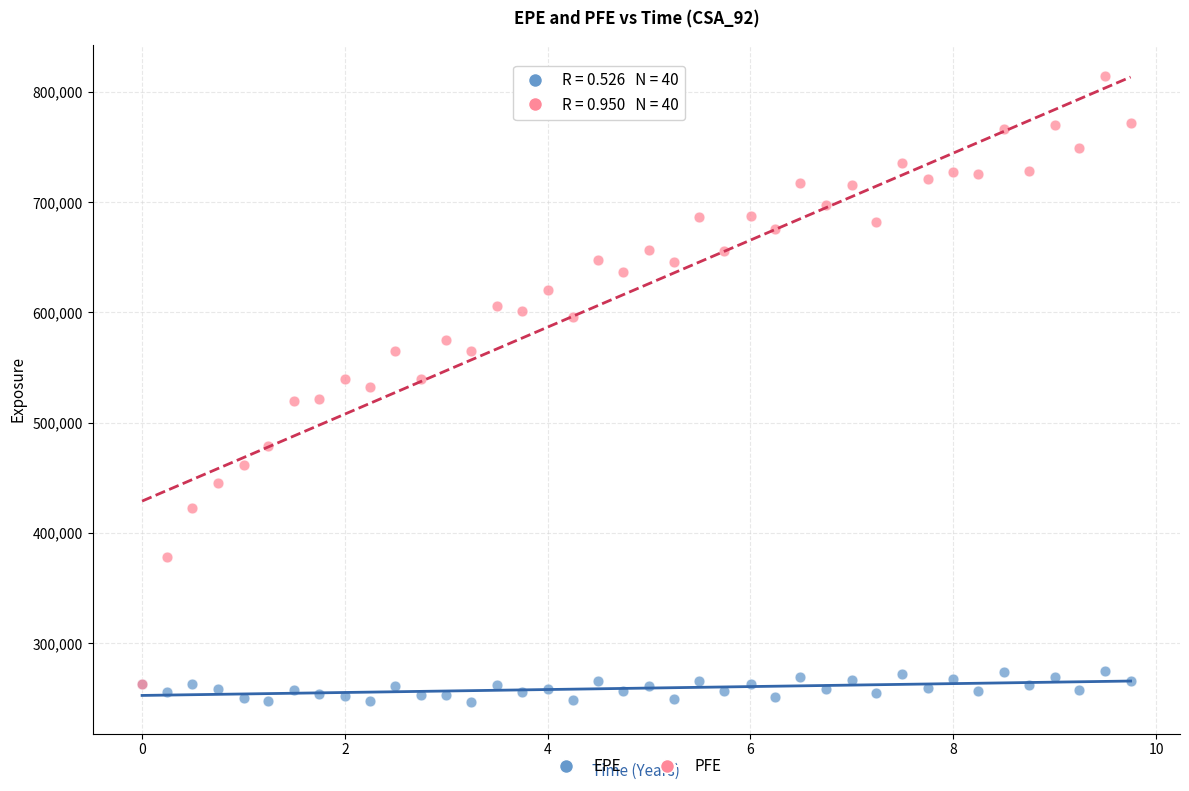

Which series has the largest Y range (max minus min)?

PFE